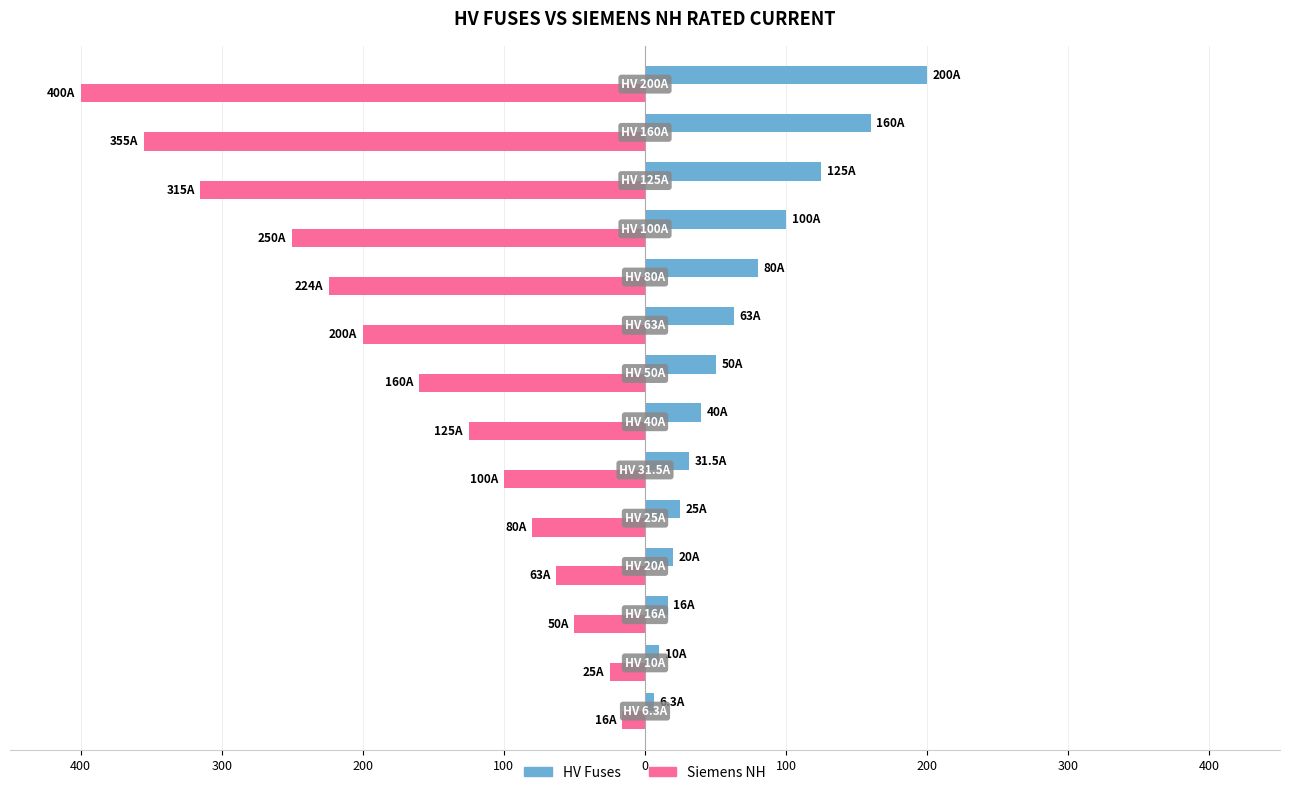

What are all the series names shown in the legend?

HV Fuses, Siemens NH